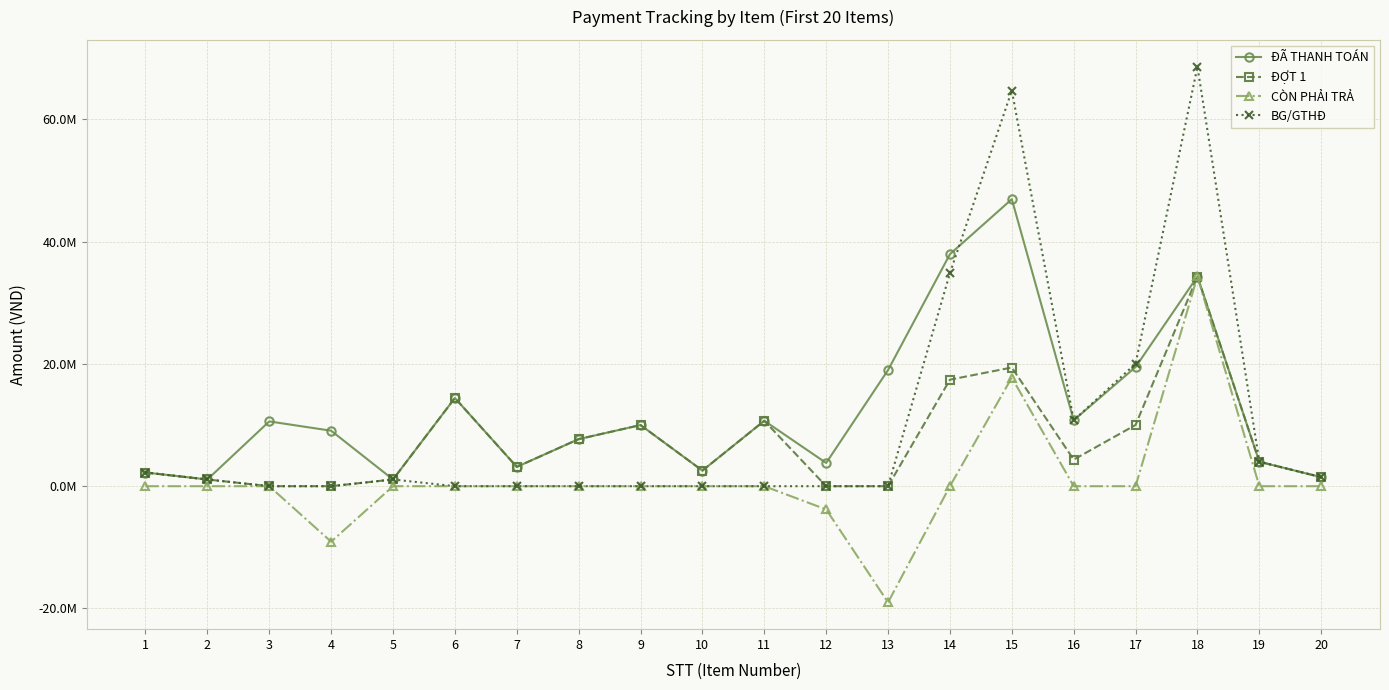

True or false: CÒN PHẢI TRẢ has a value of 17113158 at 10.

False